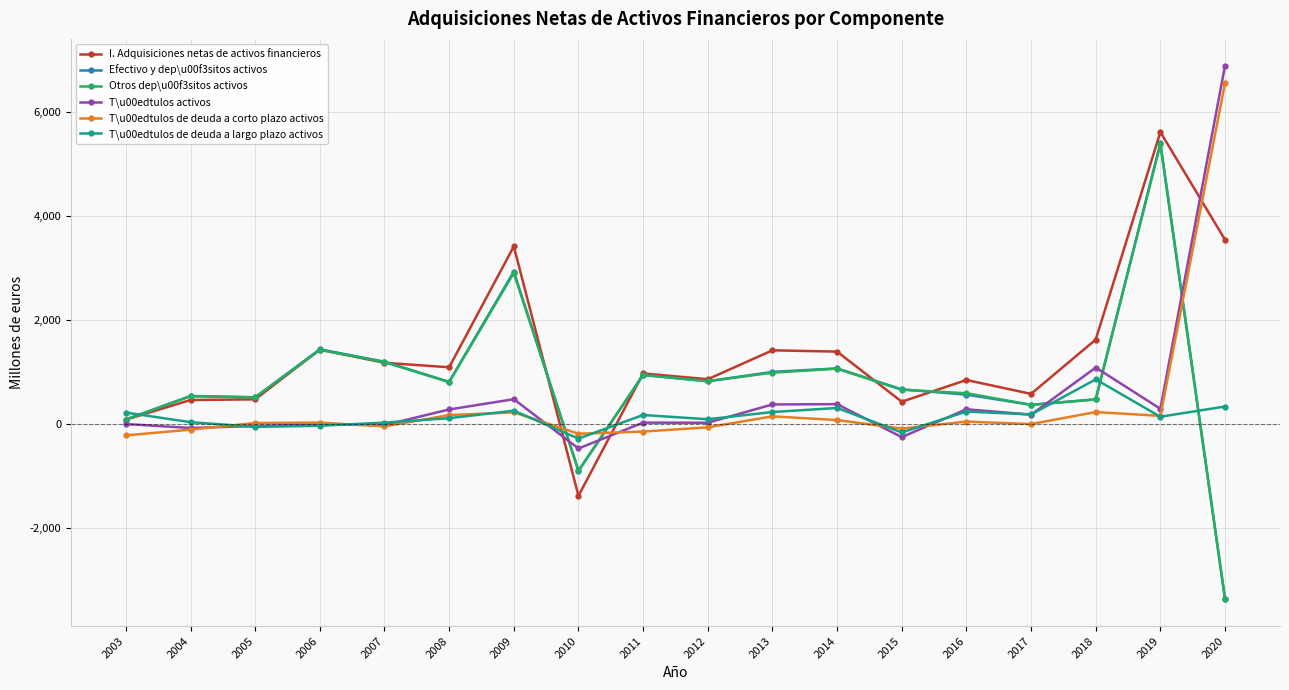

What is the difference between the Efectivo y dep\u00f3sitos activos values at 2017 and 2010?

1274